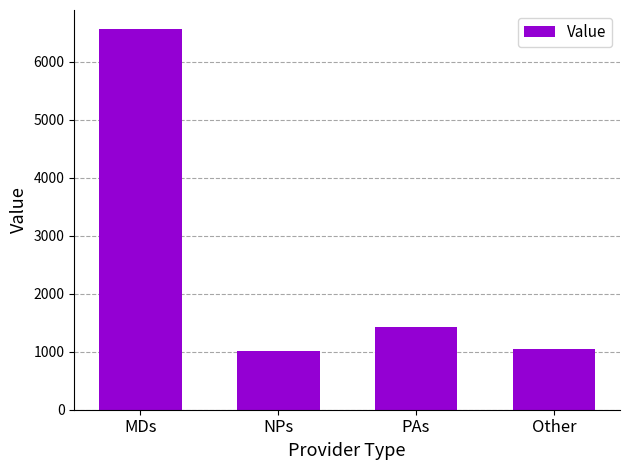

What is the value of the 3rd bar from the left?

1420